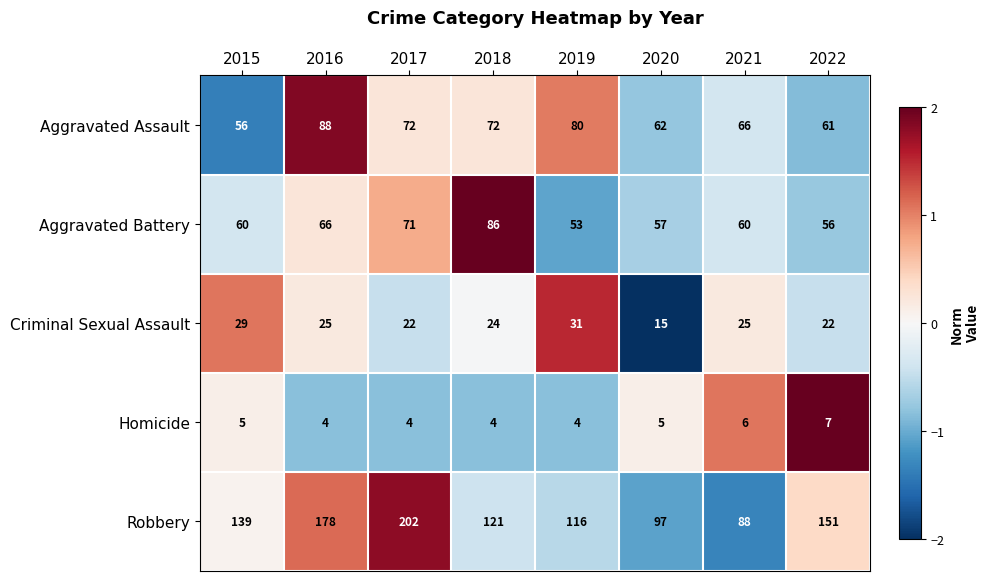

How many data points in Criminal Sexual Assault are less than 25?

4